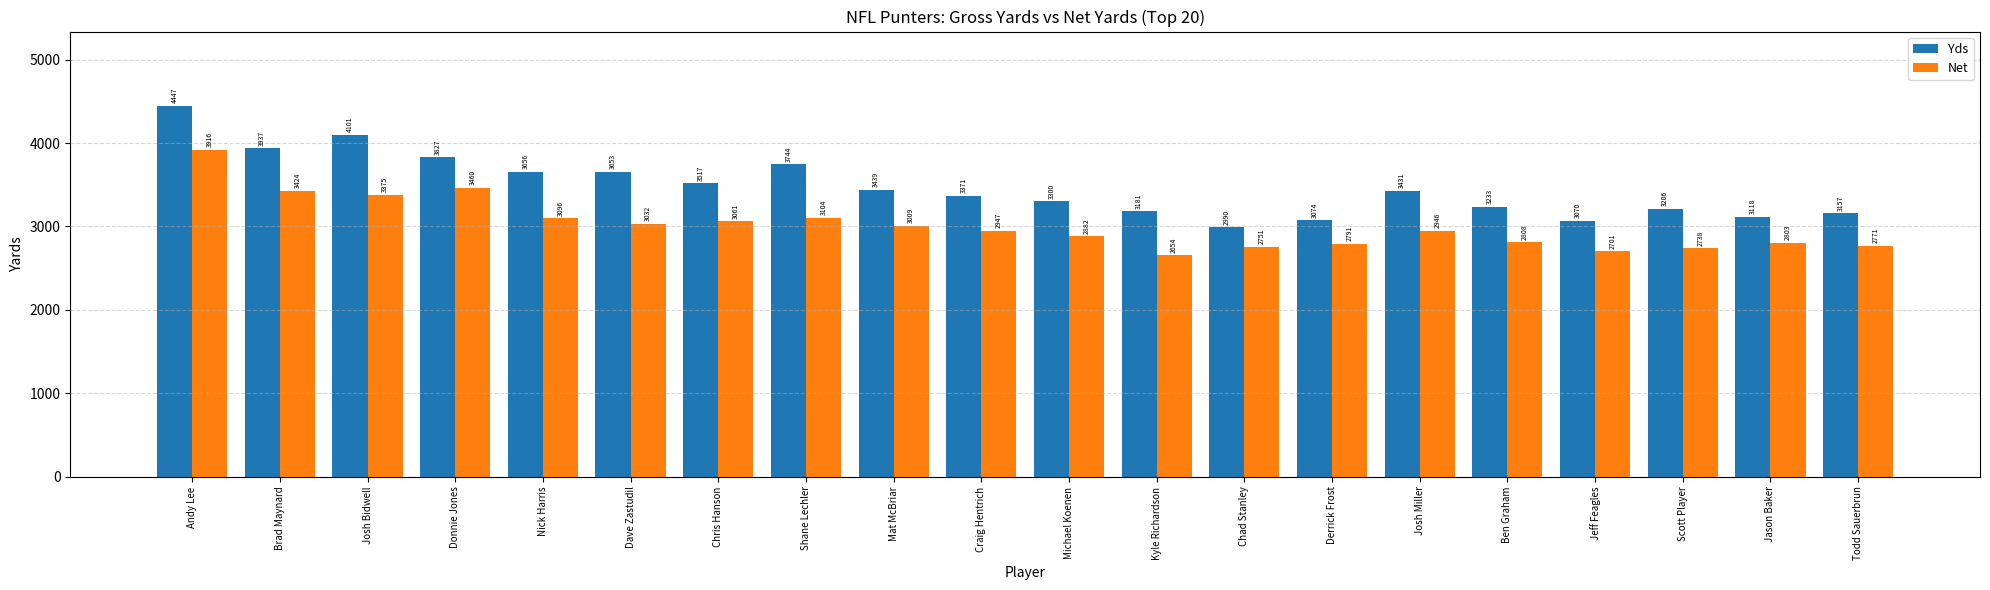

The Net series shows 4681 at Josh Miller. True or false?

False